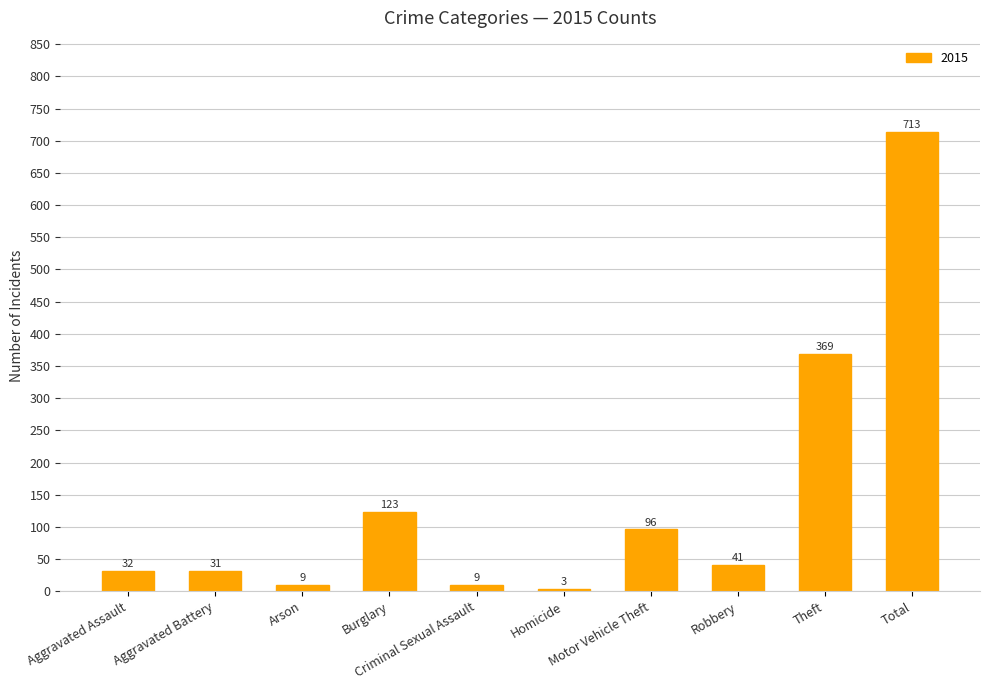

What is the sum of all values?

1426